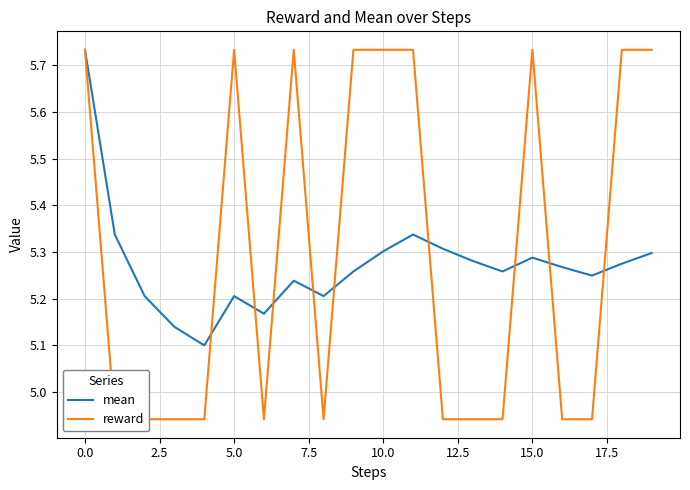

Does the chart display data point markers on the line(s)?

No